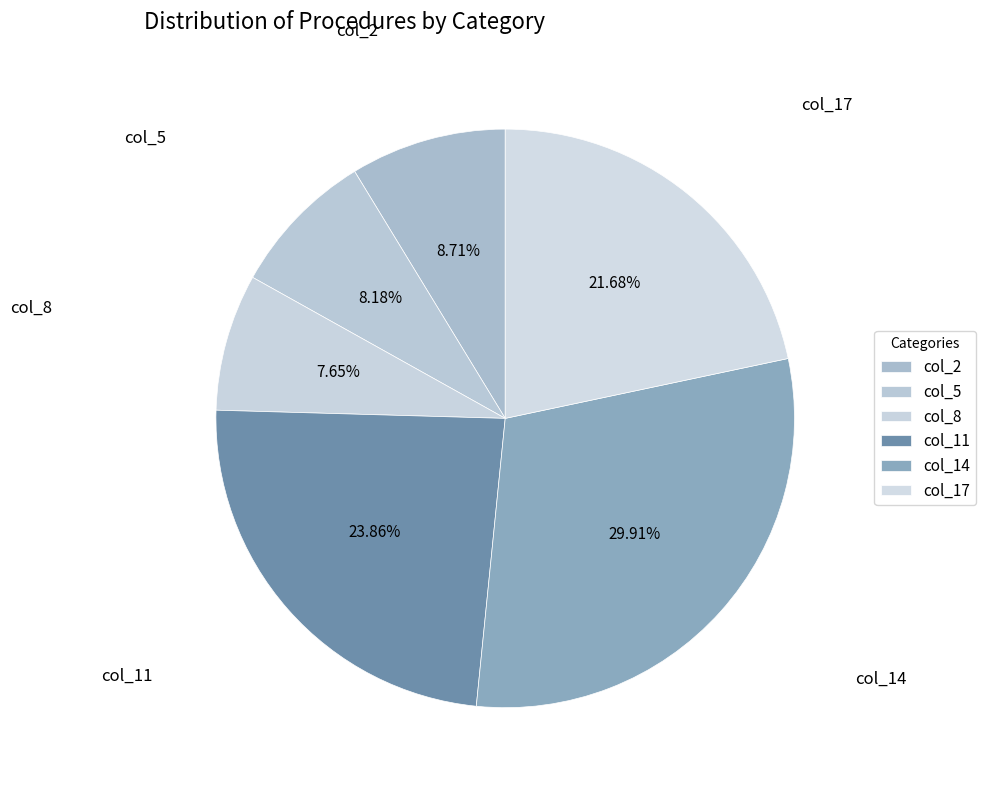

Does col_14 represent more than half of the total?

No